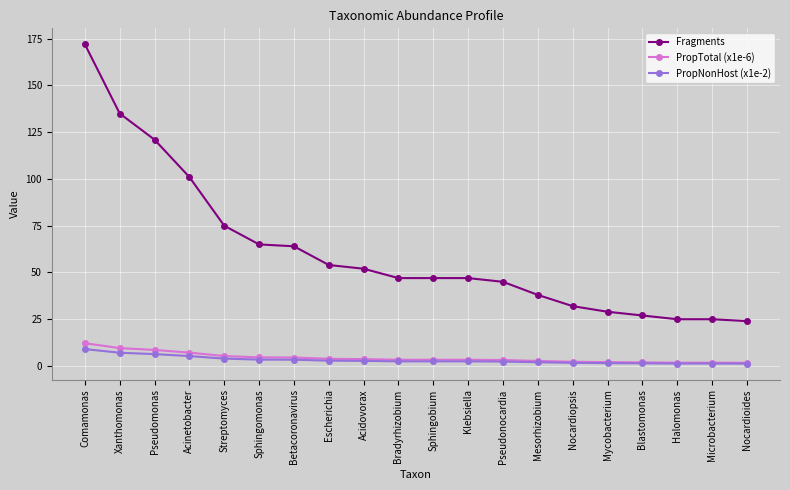

At which label is Fragments closest to 98?

Acinetobacter